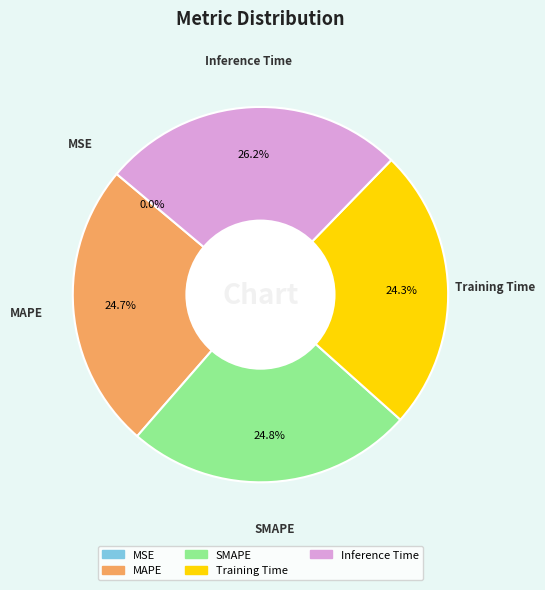

Is there any slice that represents more than half of the pie?

No